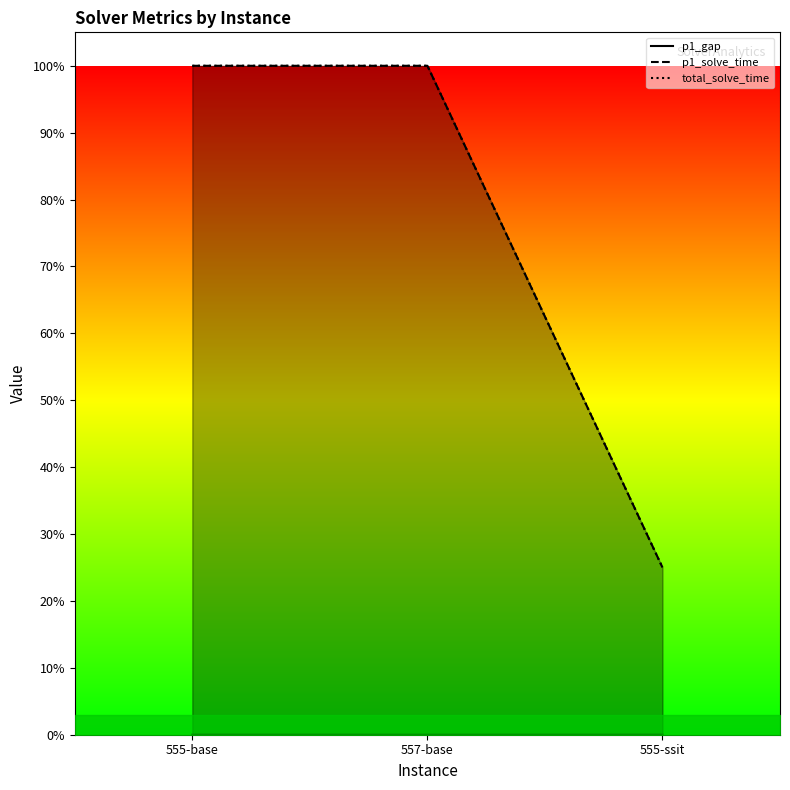

True or false: total_solve_time has a value of 1.0 at 557-base.

True